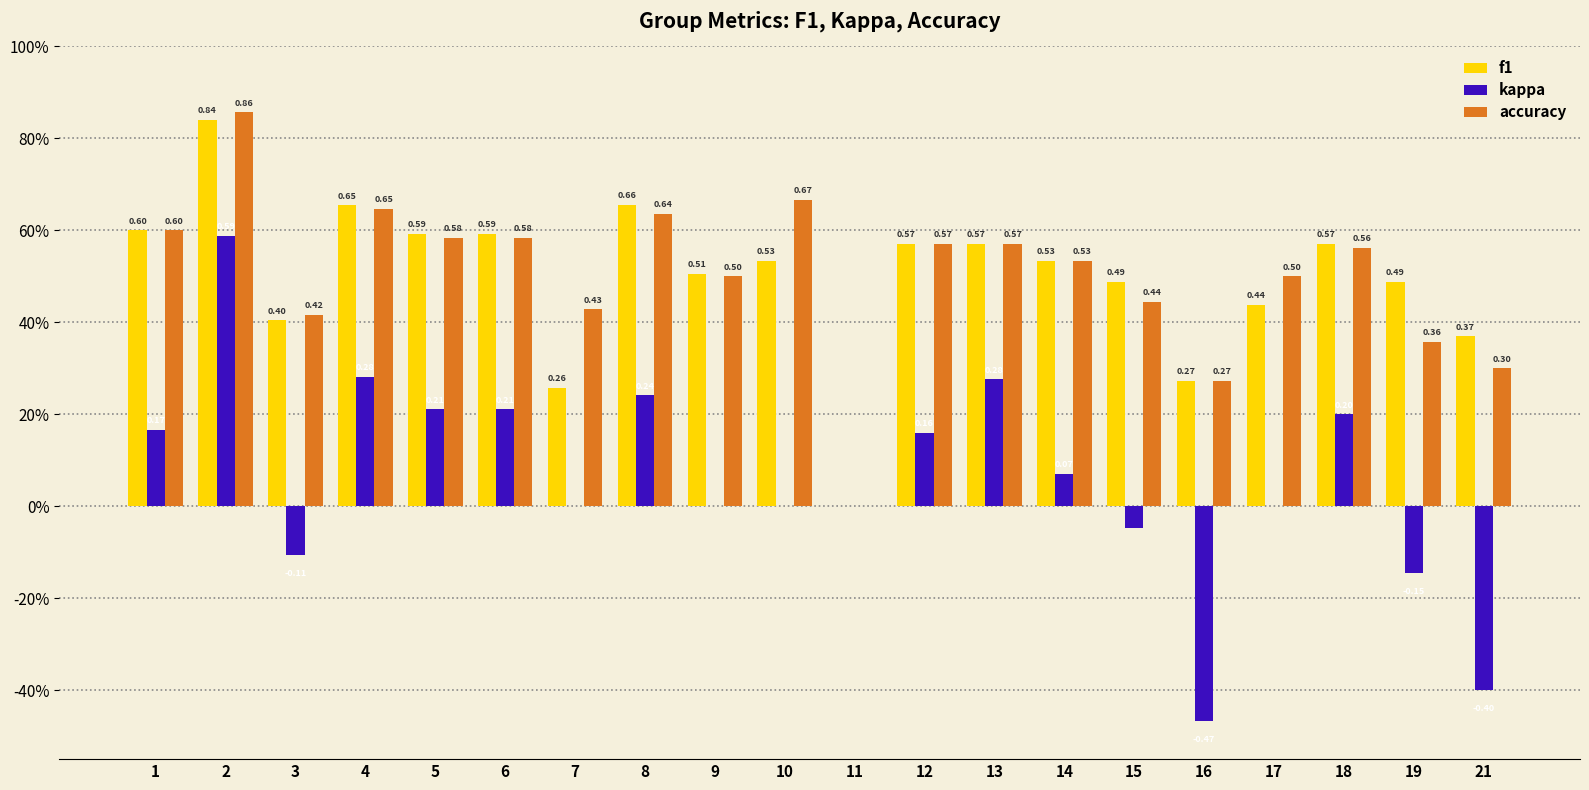

Are the bars grouped side by side (vs. stacked)?

Yes